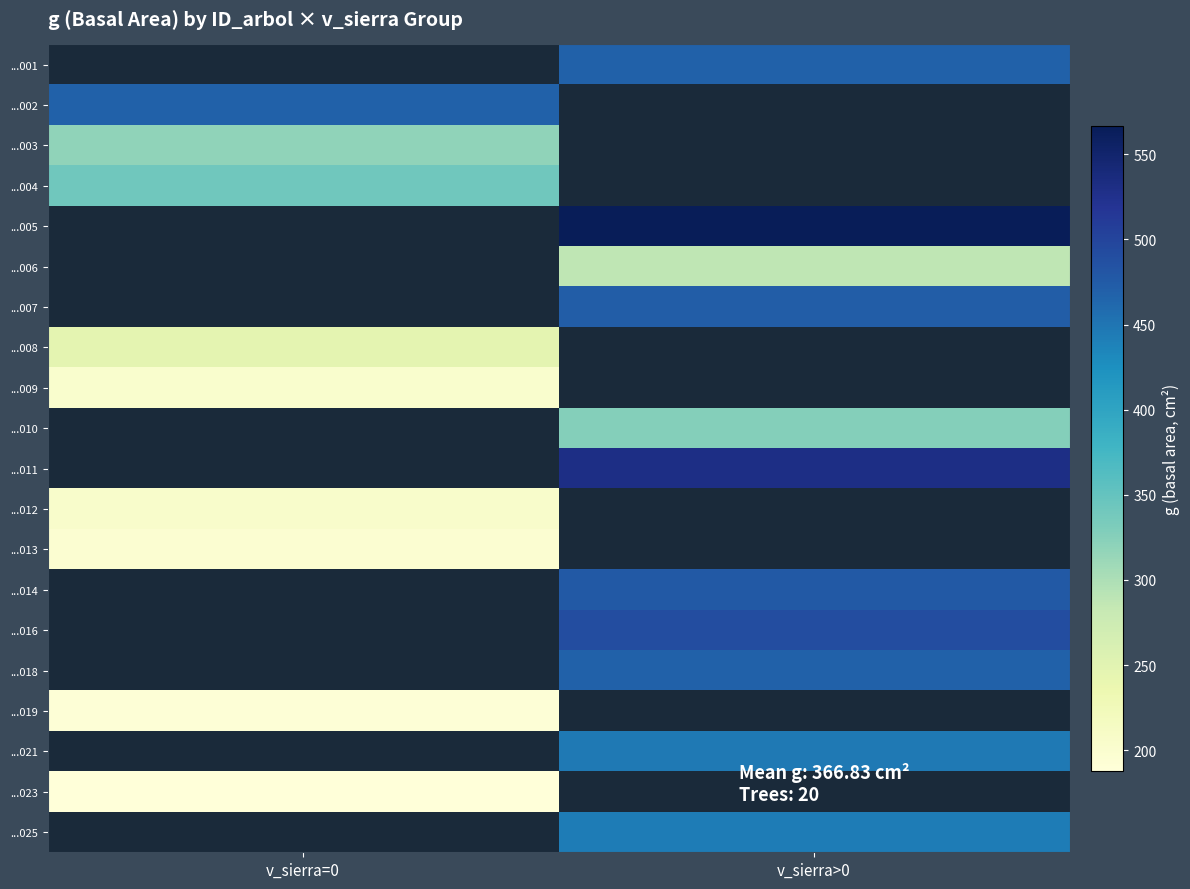

Reading left to right, extract all data points from this chart.

...001: v_sierra=0=0.0	v_sierra>0=468.7
...002: v_sierra=0=468.7	v_sierra>0=0.0
...003: v_sierra=0=318.2	v_sierra>0=0.0
...004: v_sierra=0=341.5	v_sierra>0=0.0
...005: v_sierra=0=0.0	v_sierra>0=566.9
...006: v_sierra=0=0.0	v_sierra>0=288.1
...007: v_sierra=0=0.0	v_sierra>0=472.7
...008: v_sierra=0=246.1	v_sierra>0=0.0
...009: v_sierra=0=201.9	v_sierra>0=0.0
...010: v_sierra=0=0.0	v_sierra>0=326.4
...011: v_sierra=0=0.0	v_sierra>0=531.2
...012: v_sierra=0=204.5	v_sierra>0=0.0
...013: v_sierra=0=197.9	v_sierra>0=0.0
...014: v_sierra=0=0.0	v_sierra>0=476.6
...016: v_sierra=0=0.0	v_sierra>0=490.5
...018: v_sierra=0=0.0	v_sierra>0=468.6
...019: v_sierra=0=191.5	v_sierra>0=0.0
...021: v_sierra=0=0.0	v_sierra>0=445.4
...023: v_sierra=0=187.7	v_sierra>0=0.0
...025: v_sierra=0=0.0	v_sierra>0=443.5